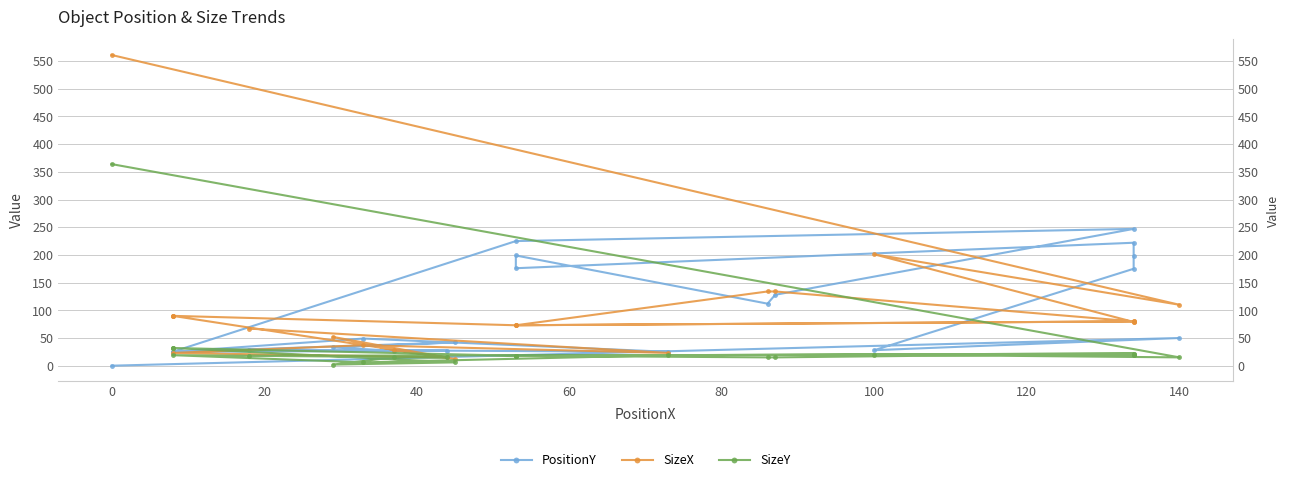

How many distinct data groups are displayed?

3